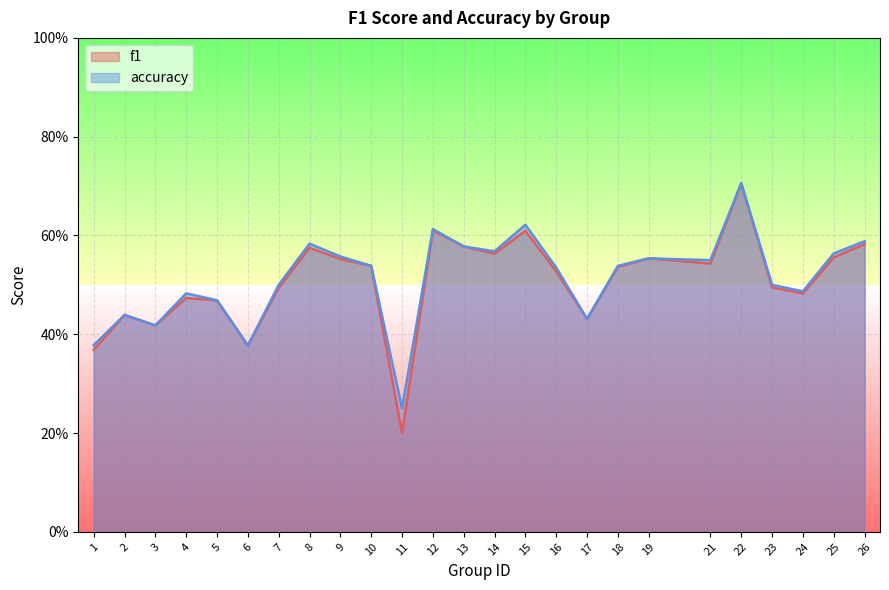

What is the maximum value for accuracy?

0.7